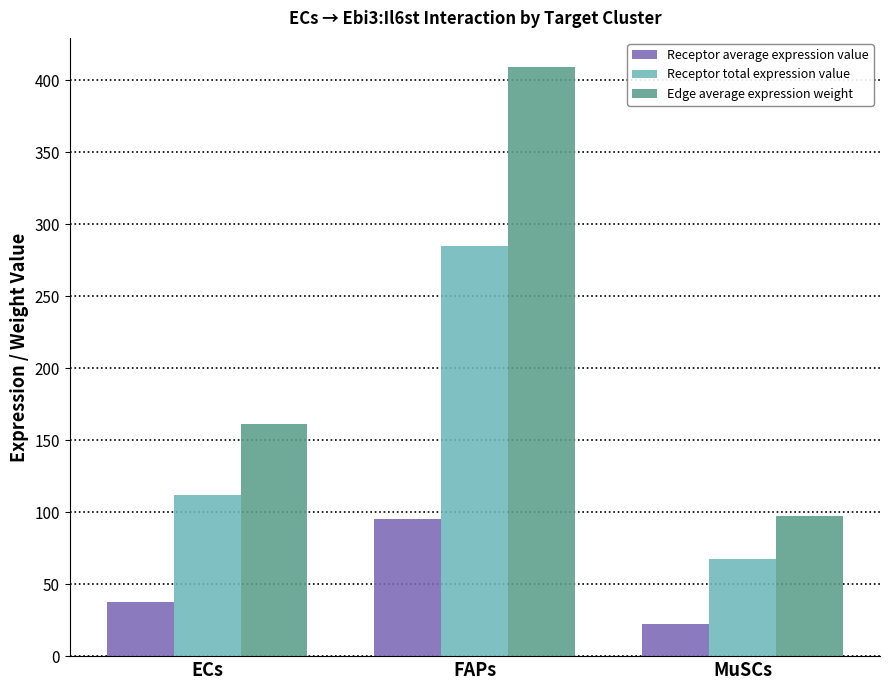

What position from the right is ECs?

3